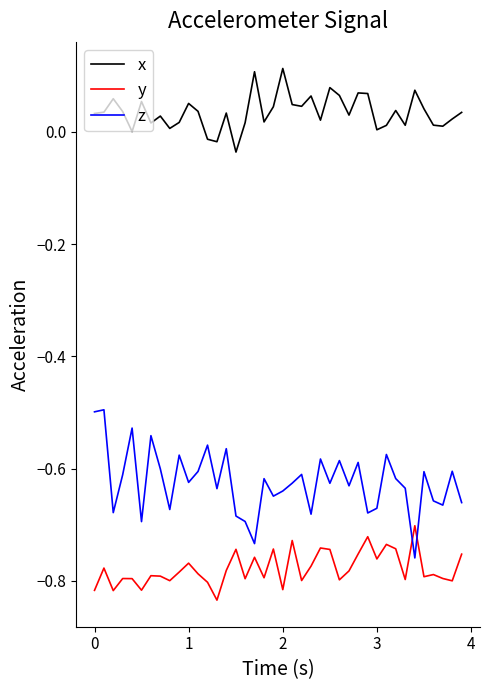

Which series has the widest spread of values?

z